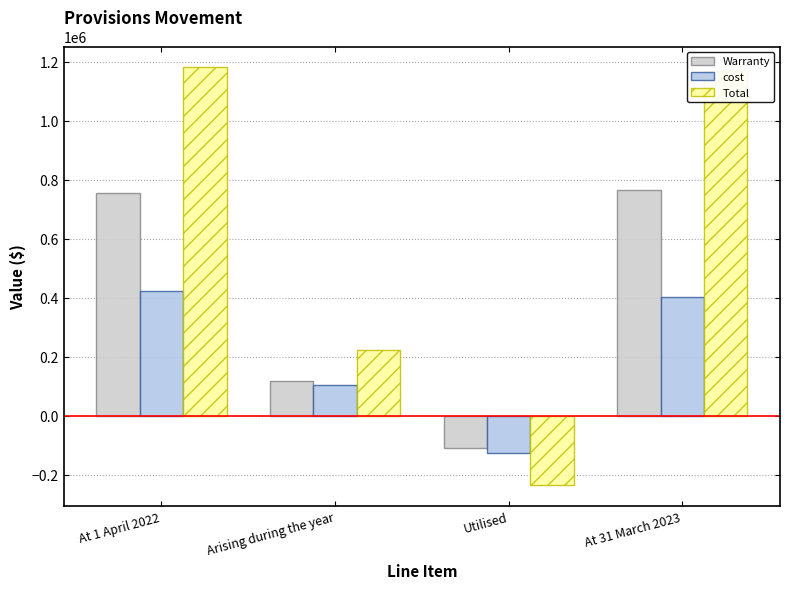

How many distinct data groups are displayed?

3